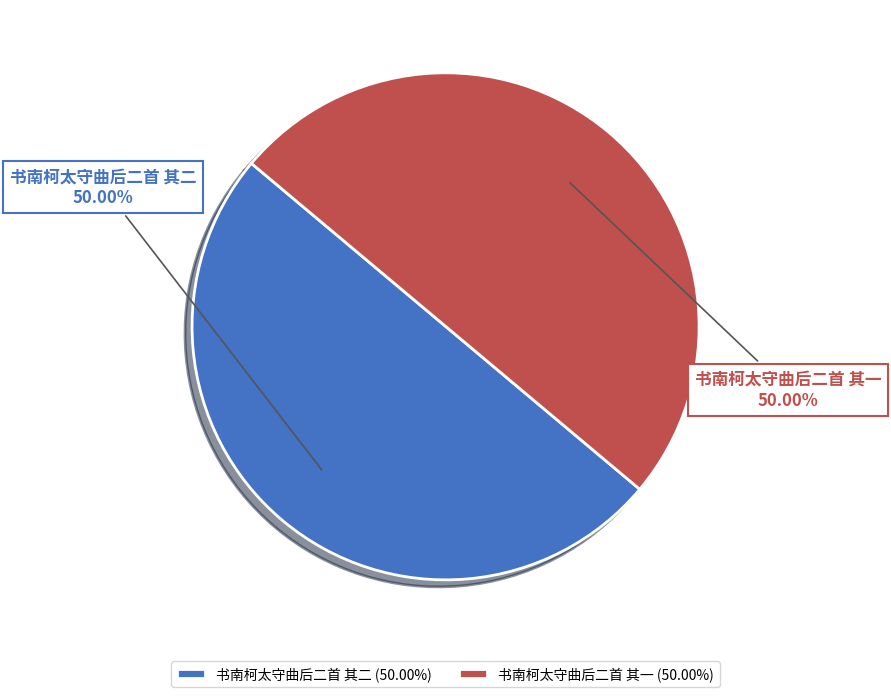

Do 书南柯太守曲后二首 其一 and 书南柯太守曲后二首 其二 together represent more than half of the pie?

Yes